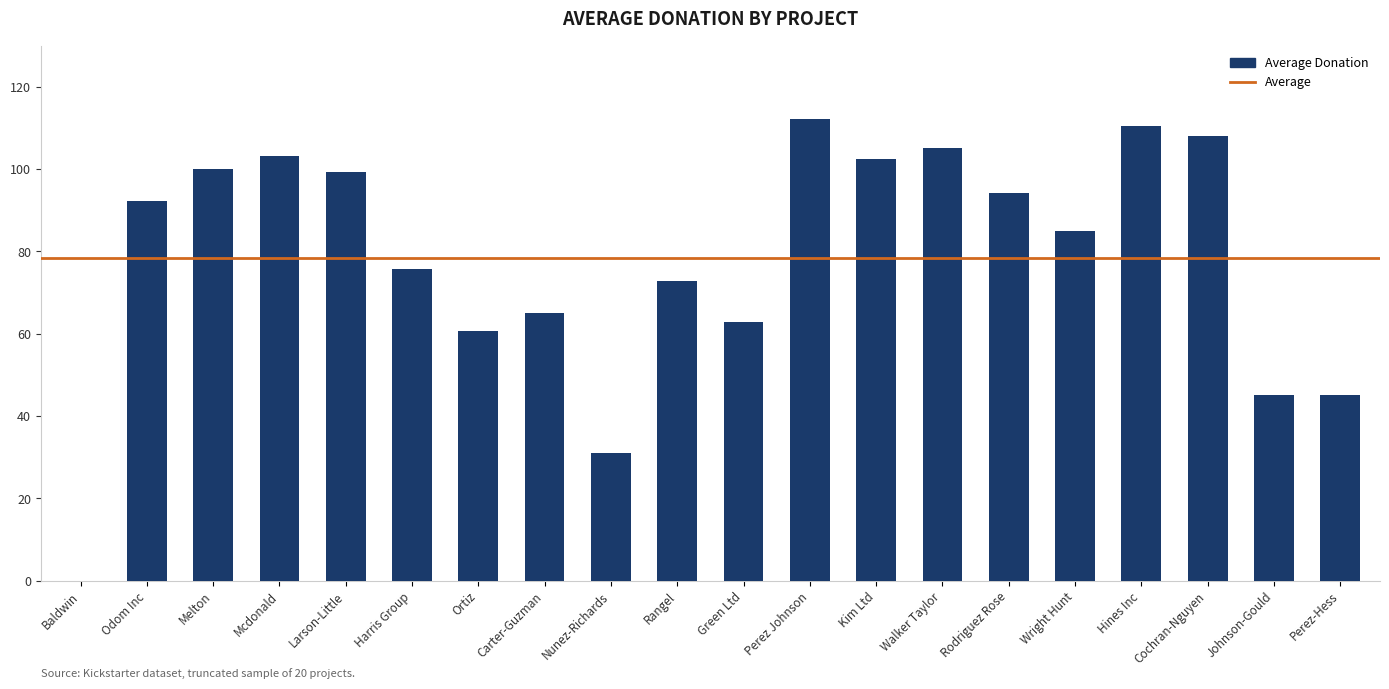

What is the average value?

78.5